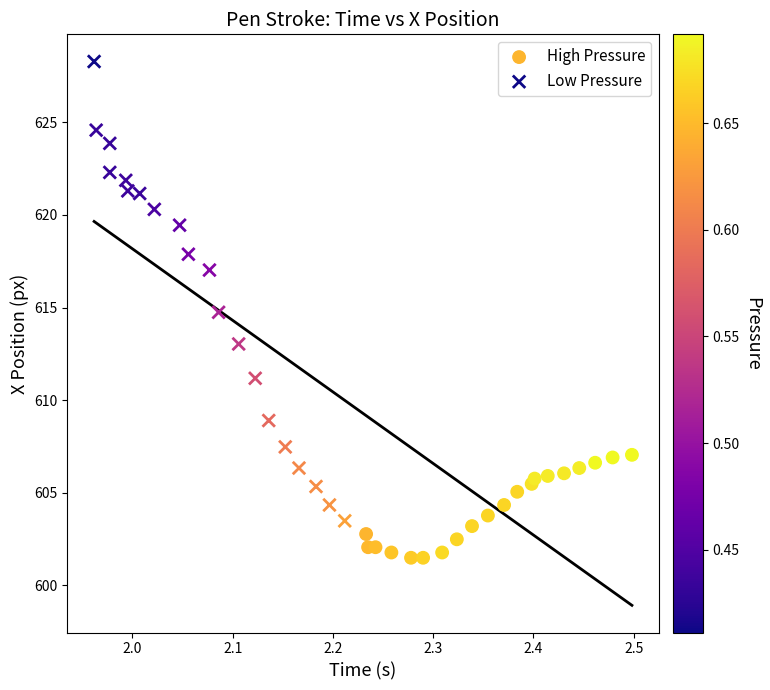

Which series contains the highest Y value?

Low Pressure